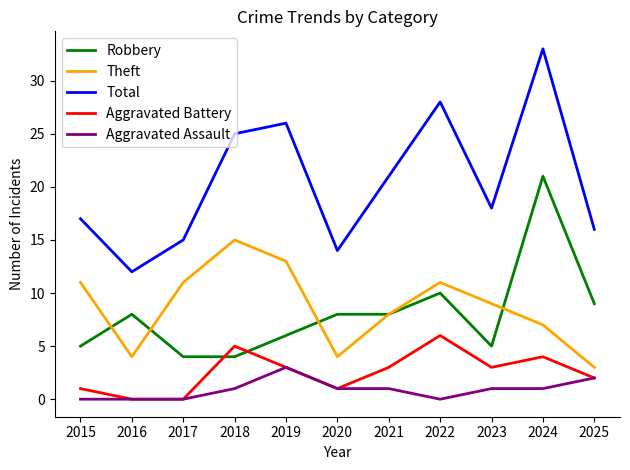

What is the total value across all series at 2024?

66